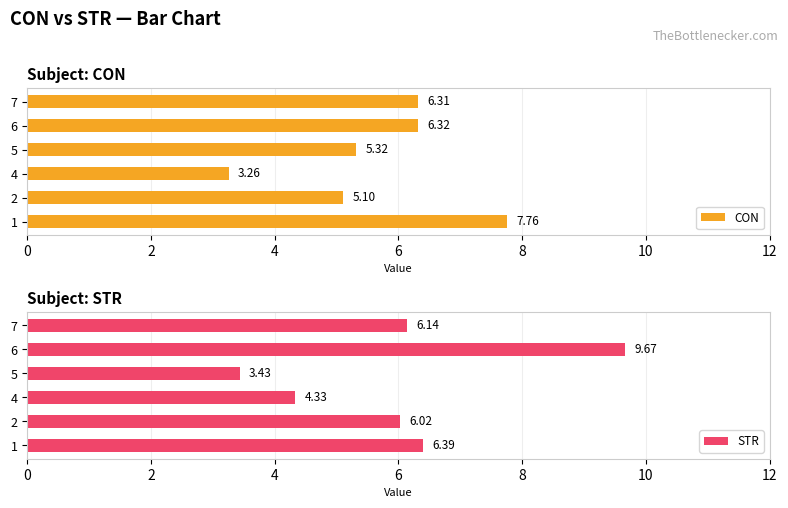

Reading right to left, what are all the values shown in this chart?

CON: 6.3	6.3	5.3	3.3	5.1	7.8
STR: 6.1	9.7	3.4	4.3	6.0	6.4